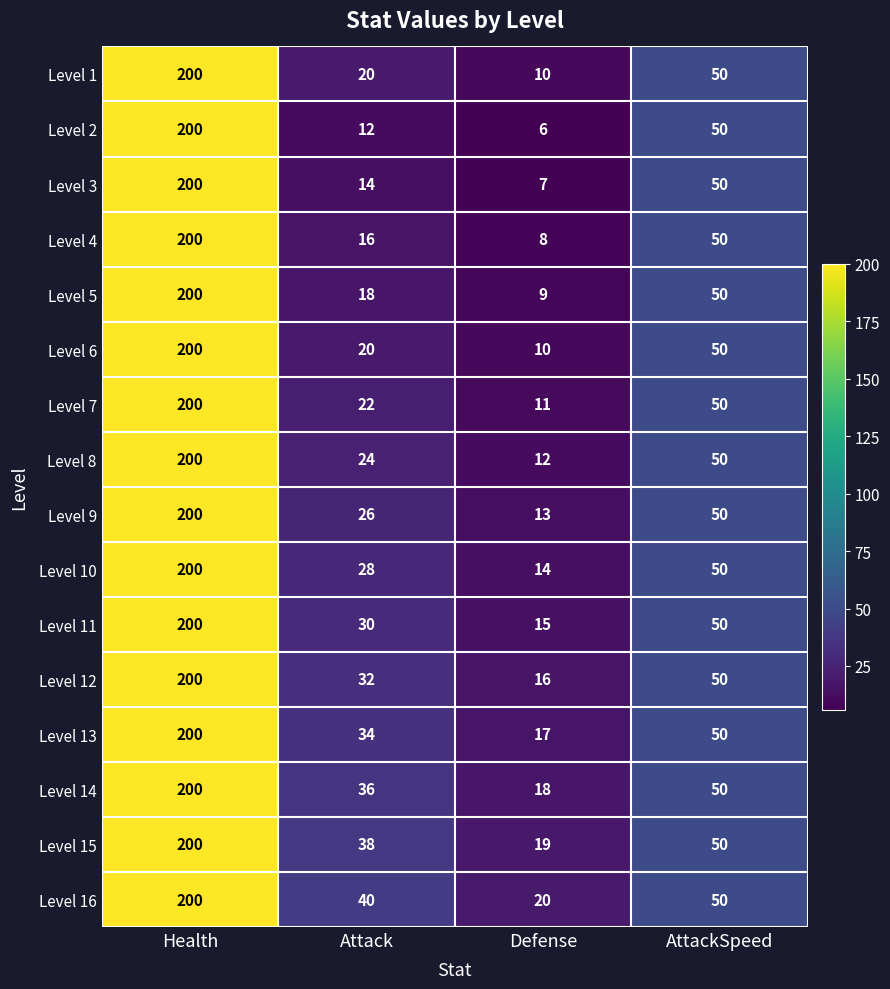

What is the total value across all series at Health?

3200